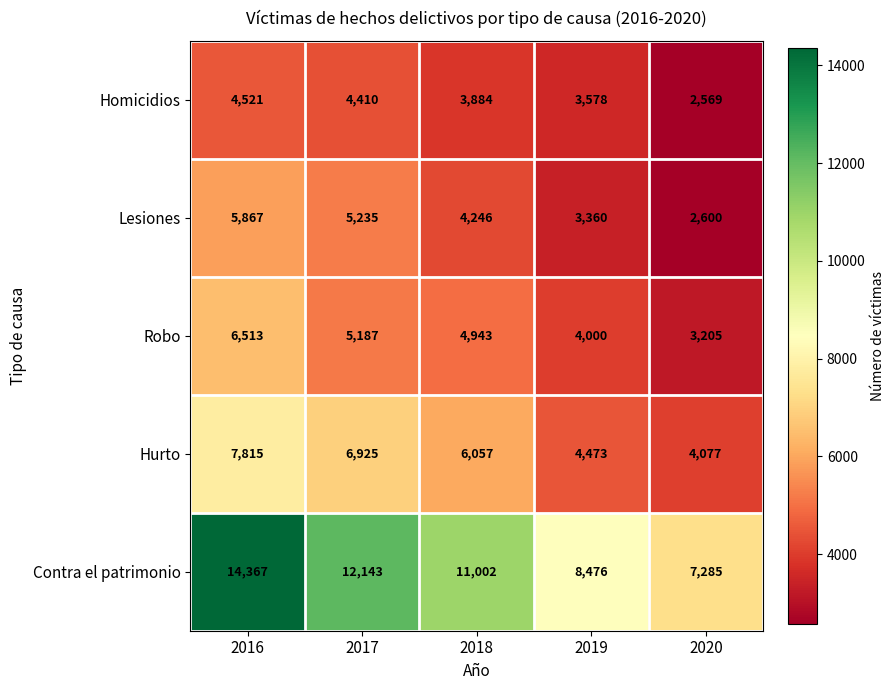

What is the sum of the Lesiones values at 2019 and 2018?

7606